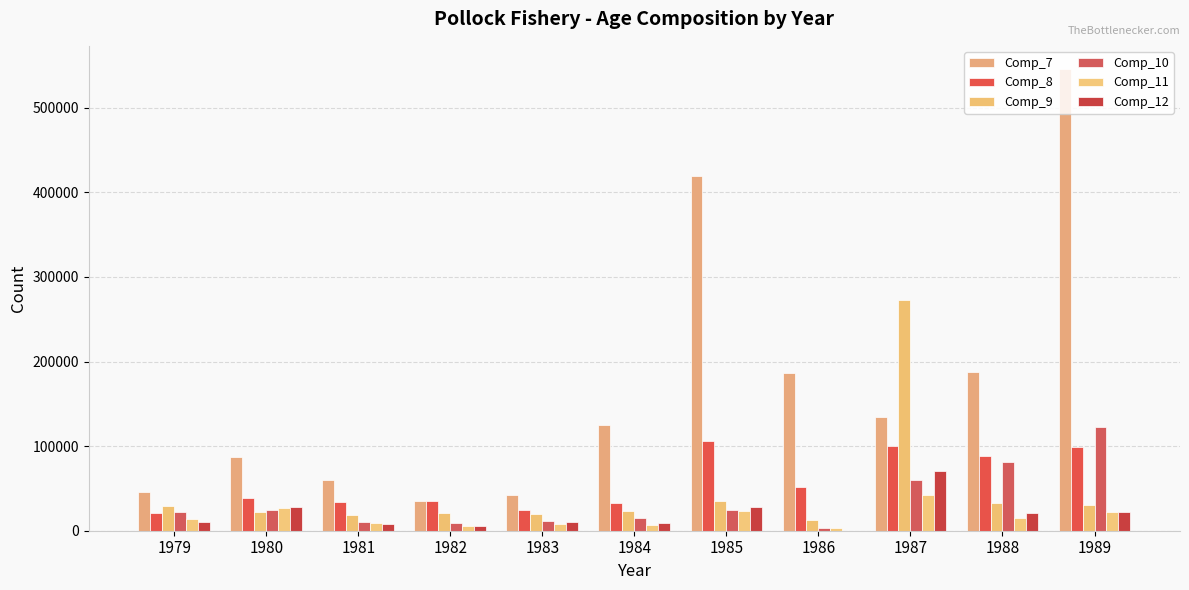

Read the Comp_12 value at 1988.

21478